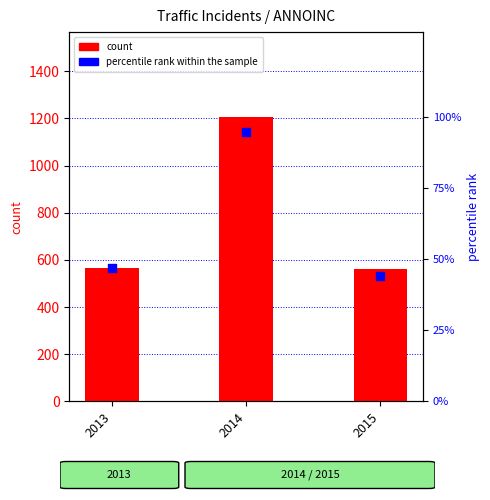

At how many categories does at least one series exceed 472?

3